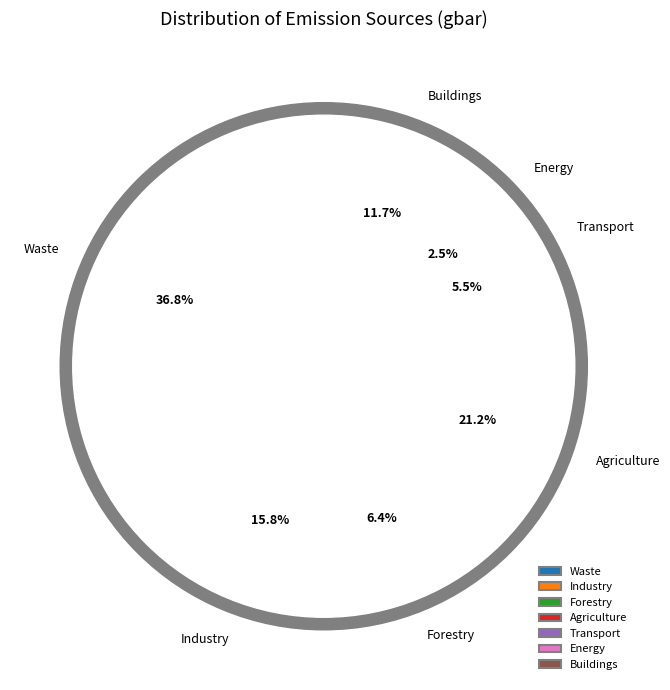

To the nearest percent, what is the combined percentage of Energy and Agriculture?

24%